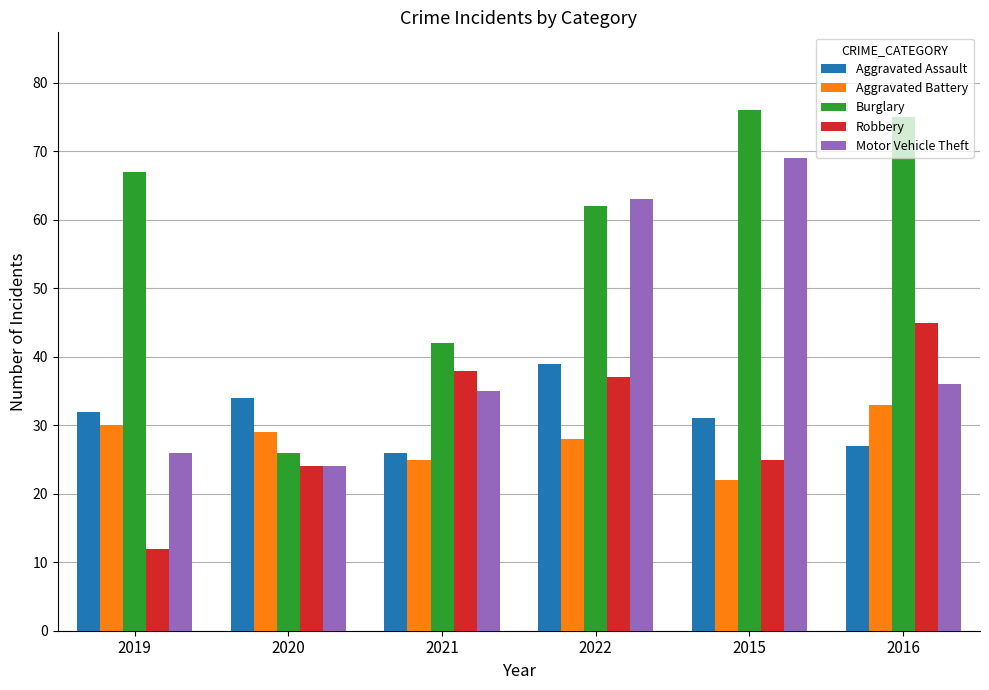

Reading left to right, list all the values displayed in this chart.

Aggravated Assault: 32	34	26	39	31	27
Aggravated Battery: 30	29	25	28	22	33
Burglary: 67	26	42	62	76	75
Robbery: 12	24	38	37	25	45
Motor Vehicle Theft: 26	24	35	63	69	36